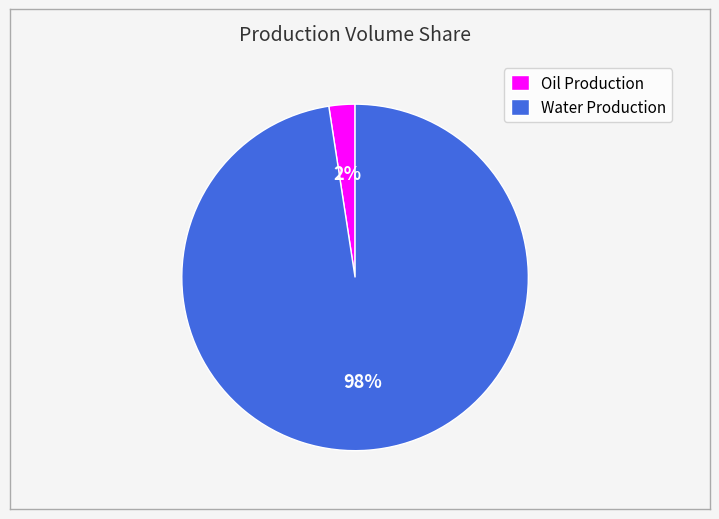

What percentage is the Oil Production slice, to the nearest percent?

2%